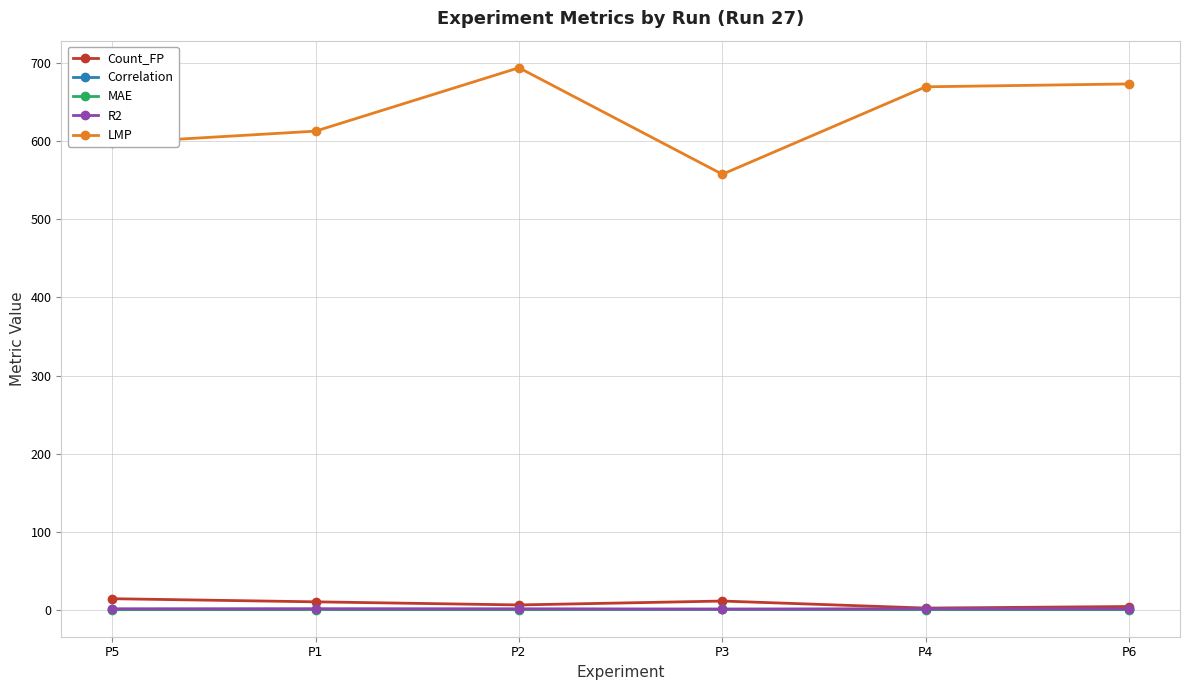

Is it true that MAE equals 0.0 at P2?

True